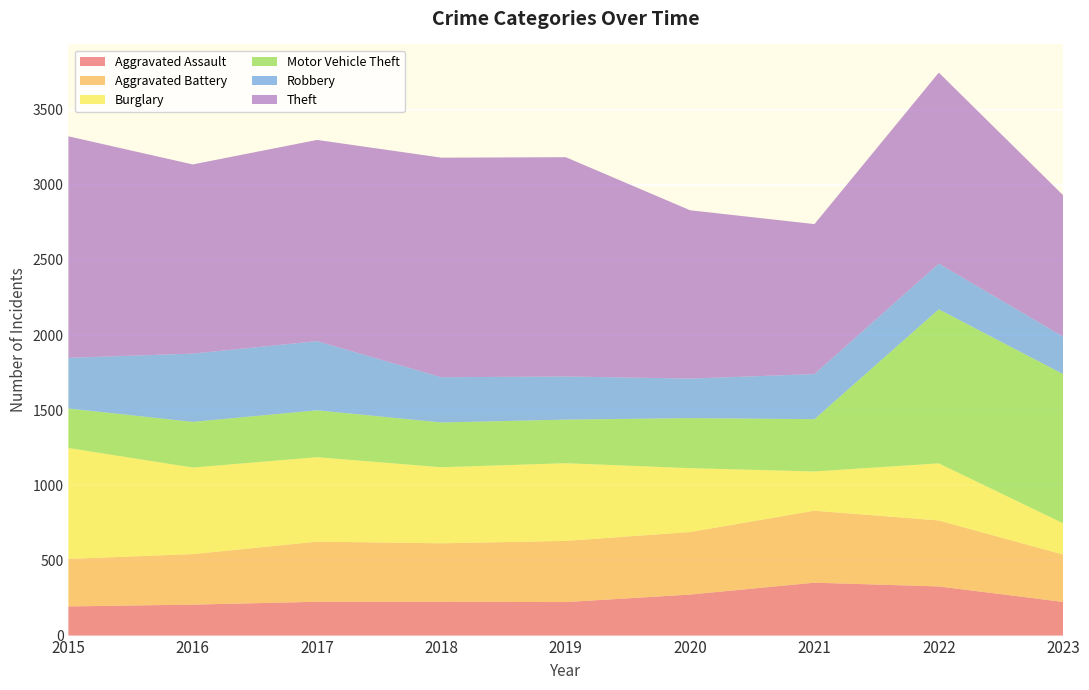

Reading left to right, transcribe all the data shown in this chart.

Aggravated Assault: 194	206	225	225	223	273	352	327	224
Aggravated Battery: 316	336	400	389	407	416	479	439	315
Burglary: 738	576	562	506	517	425	261	380	208
Motor Vehicle Theft: 263	304	312	298	290	333	348	1025	993
Robbery: 337	454	460	301	287	263	300	304	249
Theft: 1474	1259	1339	1461	1459	1120	998	1271	941